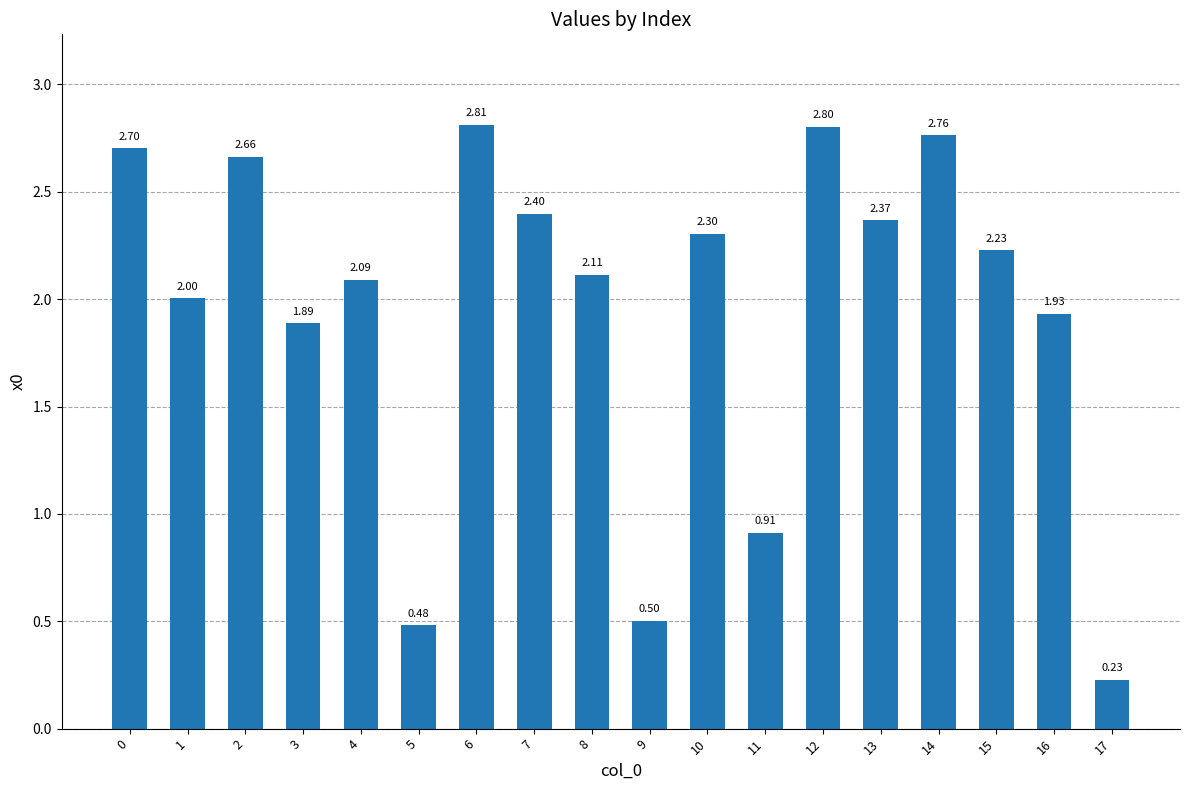

Are the bars horizontal?

No